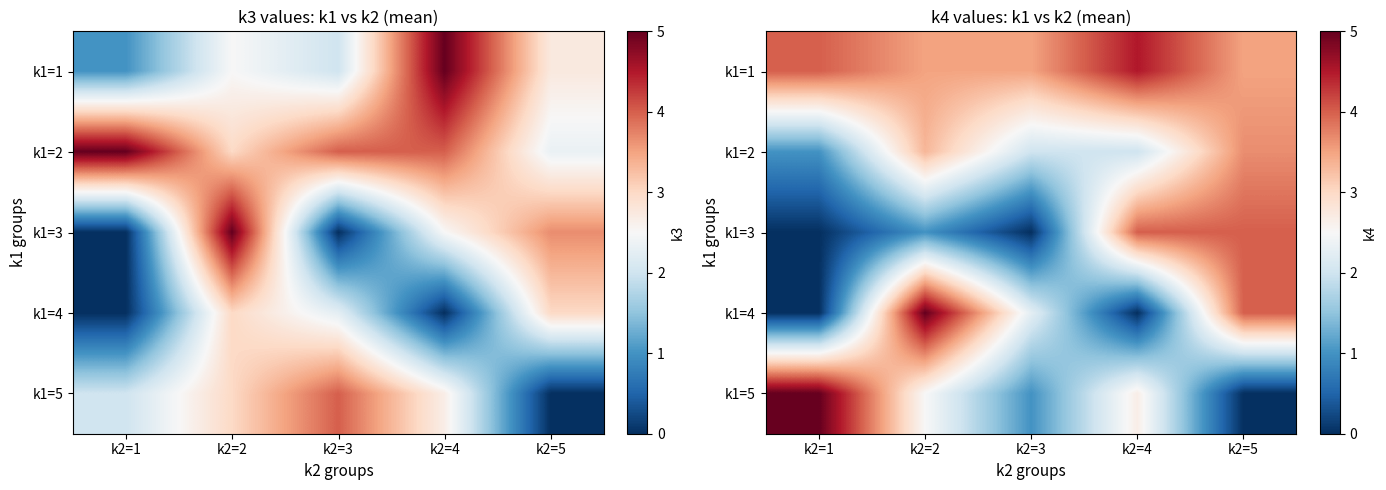

What is the sum of the k1=3 values at k2=1 and k2=5?

4.0